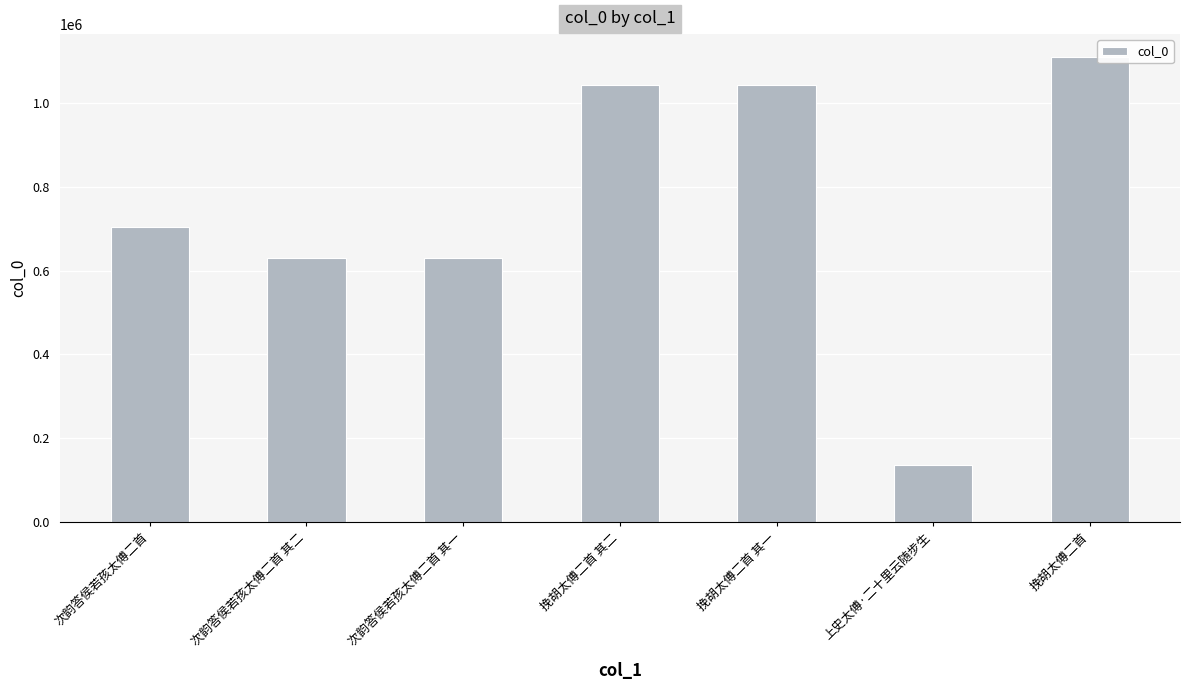

What is the difference between the values at 次韵答侯若孩太傅二首 and 挽胡太傅二首?

405605